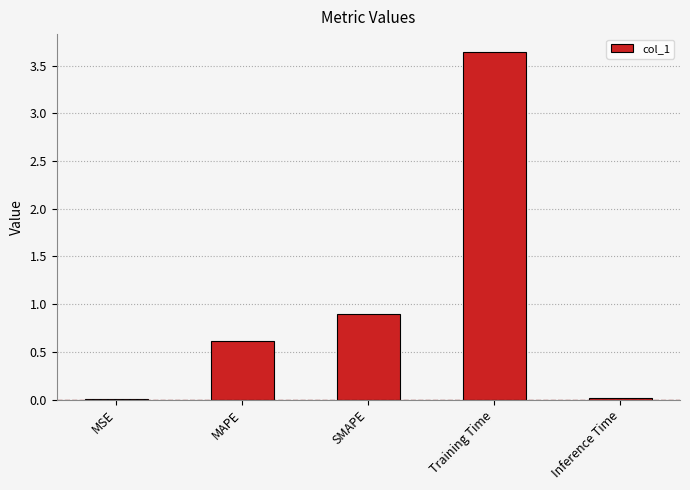

The value at Training Time is 5.0. True or false?

False